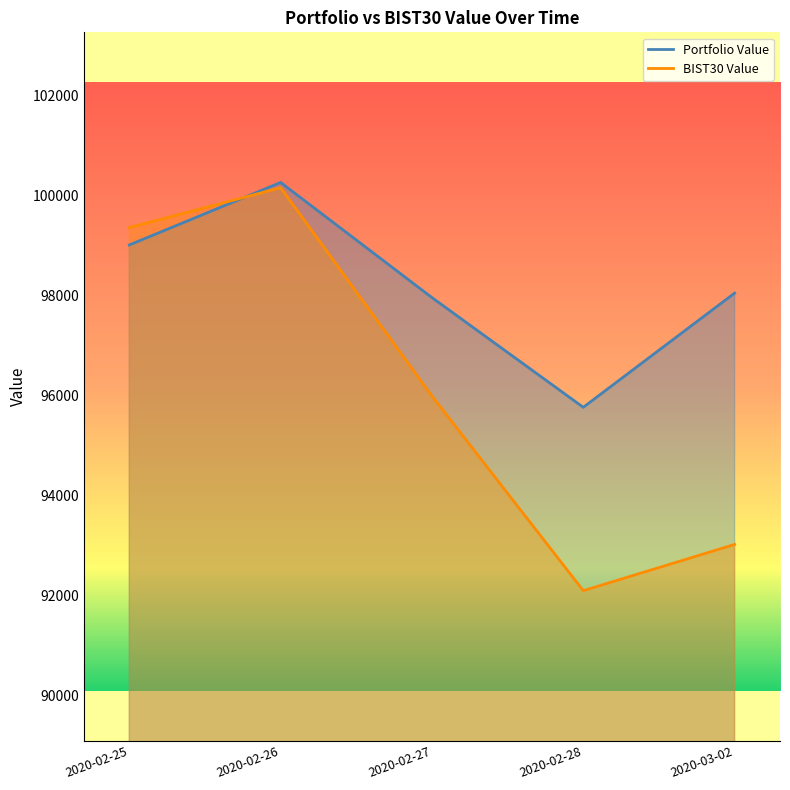

What are all the series names shown in the legend?

Portfolio Value, BIST30 Value